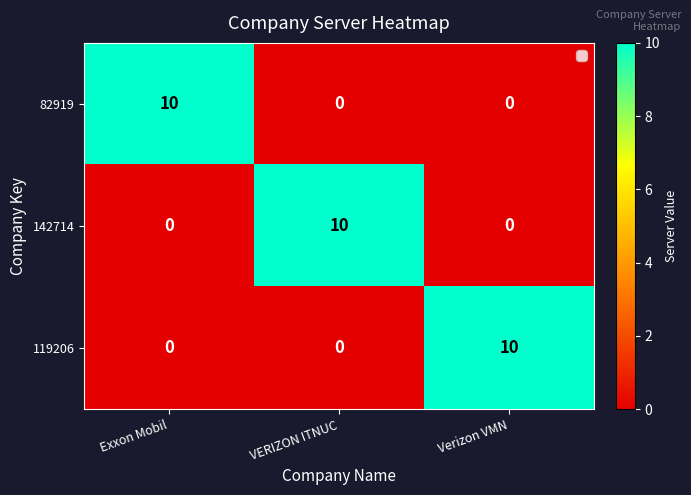

How many distinct data groups are displayed?

3